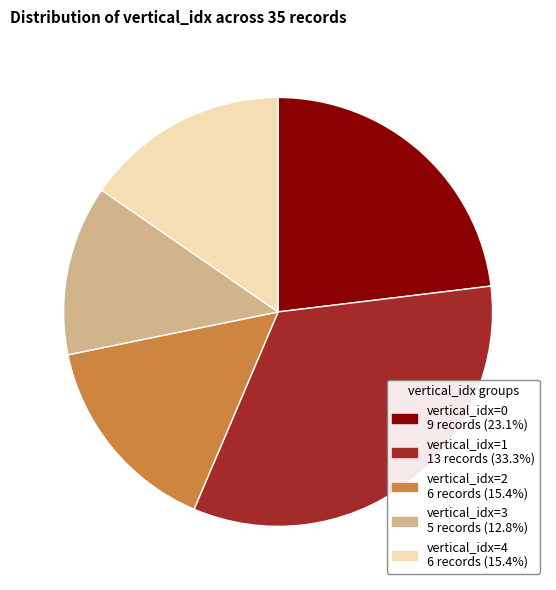

Is there any slice that represents more than half of the pie?

No